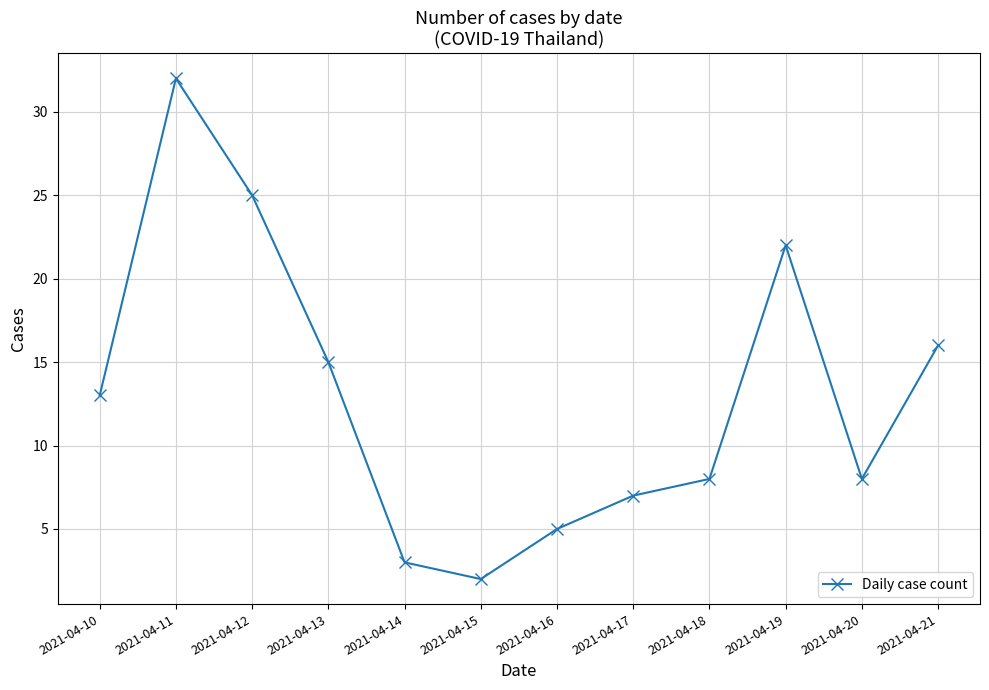

Reading right to left, what are all the values shown in this chart?

2021-04-21=16	2021-04-20=8	2021-04-19=22	2021-04-18=8	2021-04-17=7	2021-04-16=5	2021-04-15=2	2021-04-14=3	2021-04-13=15	2021-04-12=25	2021-04-11=32	2021-04-10=13